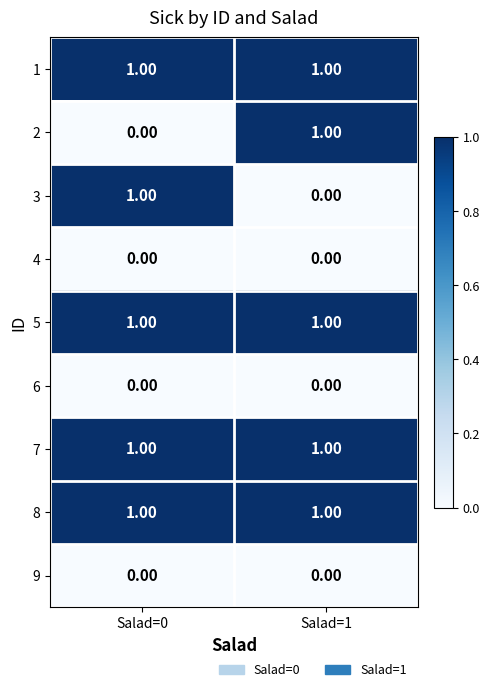

What is the total value across all series at Salad=1?

5